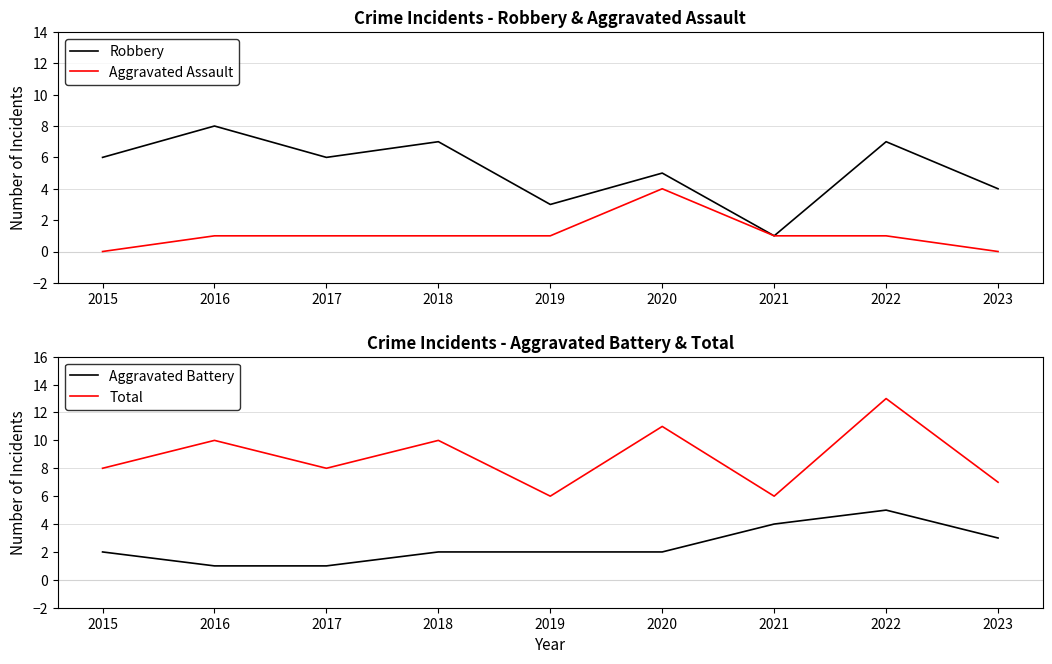

How many interior local peaks does the Total series have?

4